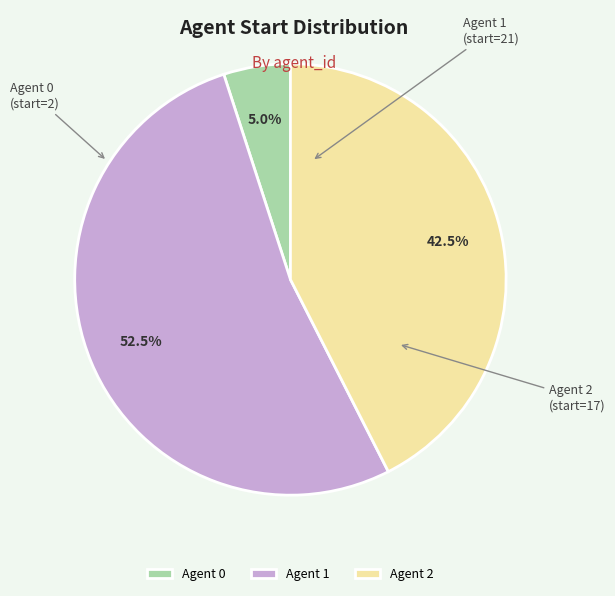

Which has a higher value, Agent 0 or Agent 2?

Agent 2